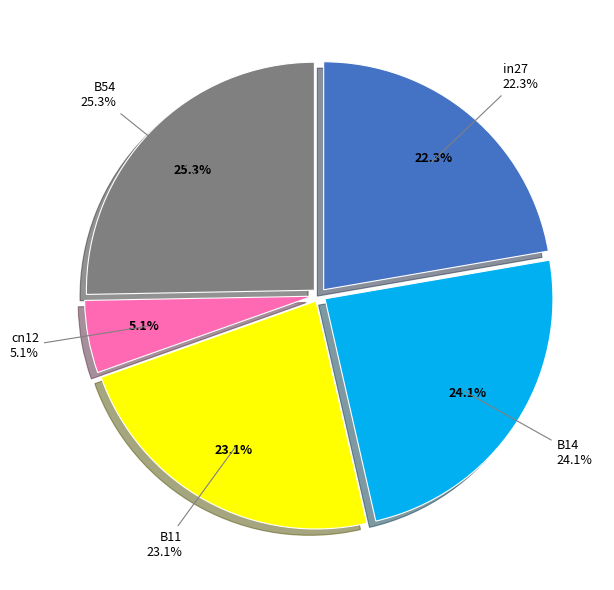

What percentage is the cn12 slice, to the nearest percent?

5%